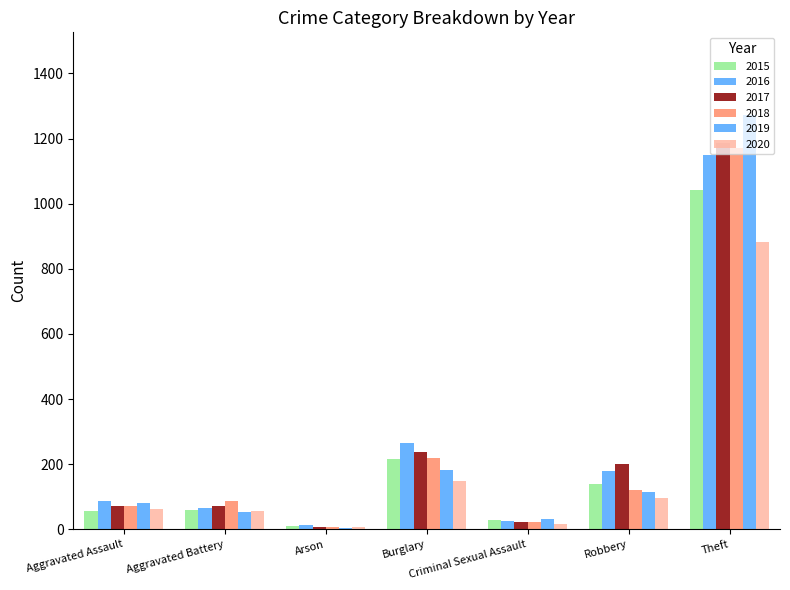

Rank the categories by 2016 value from highest to lowest.

Theft, Burglary, Robbery, Aggravated Assault, Aggravated Battery, Criminal Sexual Assault, Arson